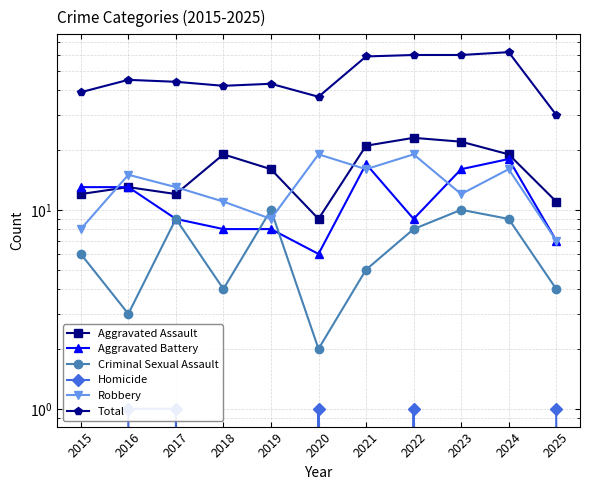

The value of Aggravated Assault at 2021 is 21. True or false?

True